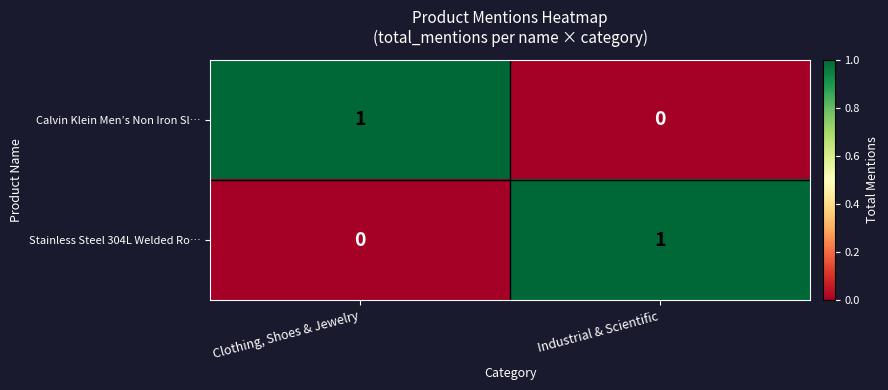

At which label is Calvin Klein Men’s Non Iron Sl… closest to 0?

Industrial & Scientific